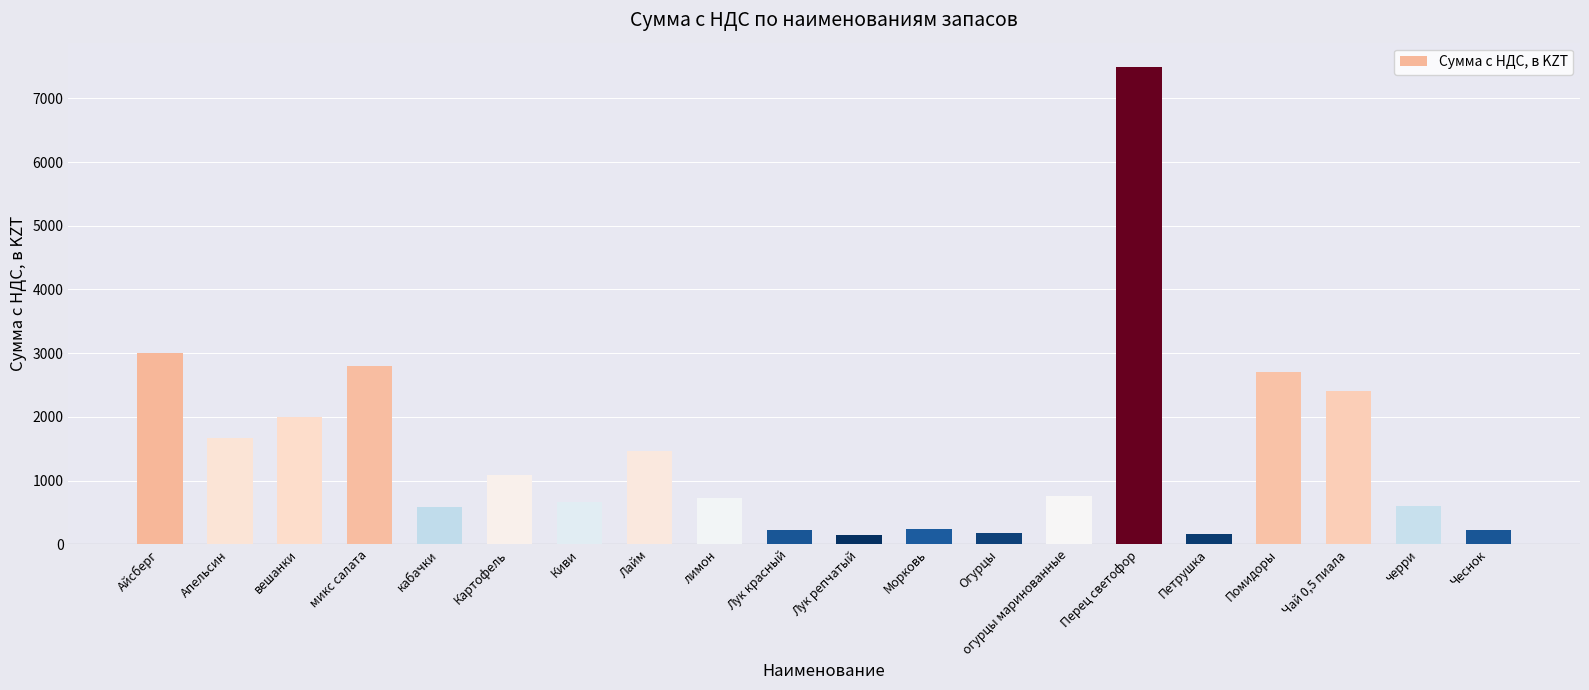

What is the smallest value displayed?

140